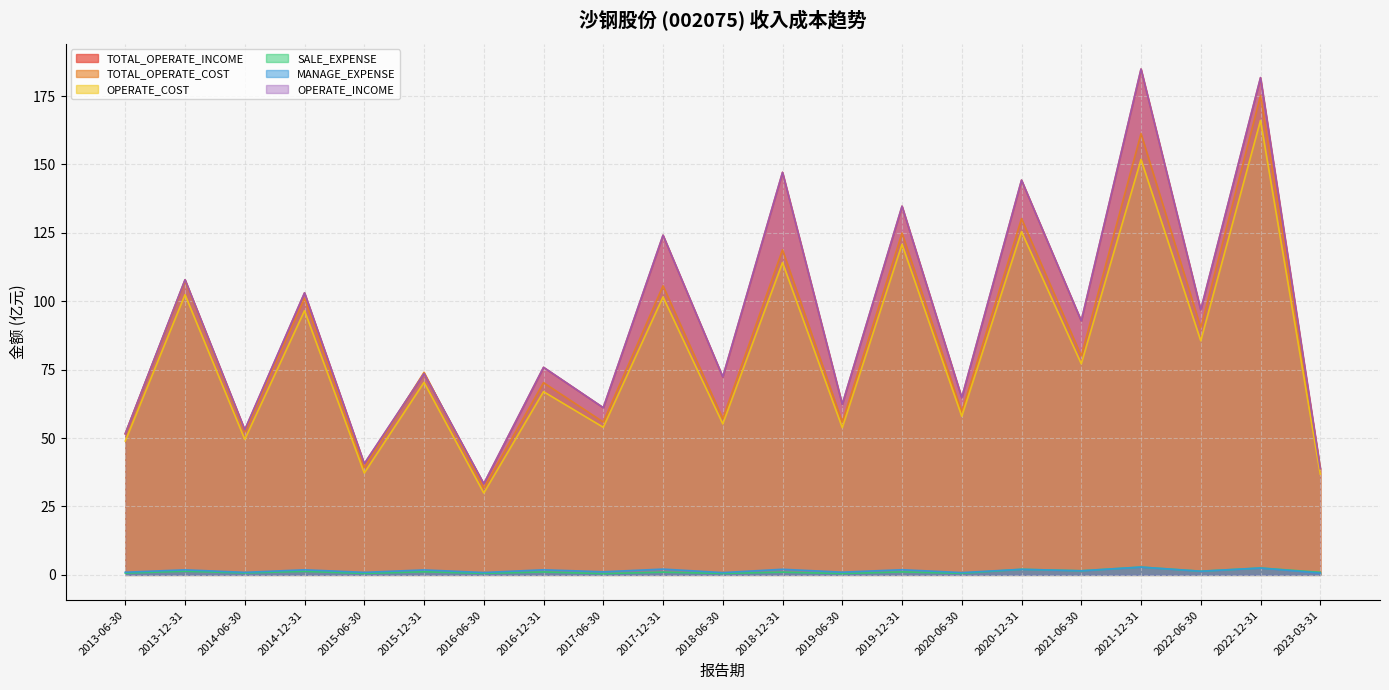

How many lines are shown in the chart?

6